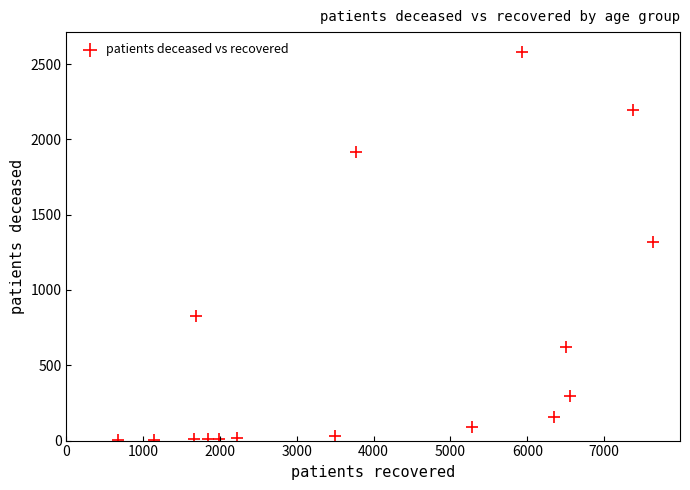

What is the range of Y values (max minus min)?

2580